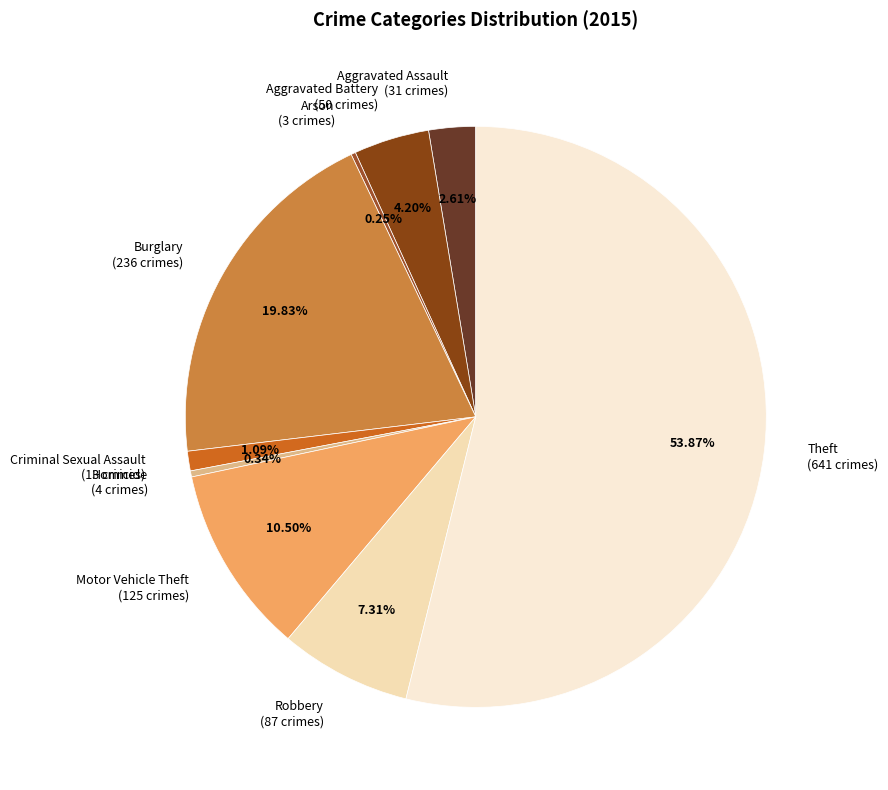

What is the largest slice in the pie chart?

Theft